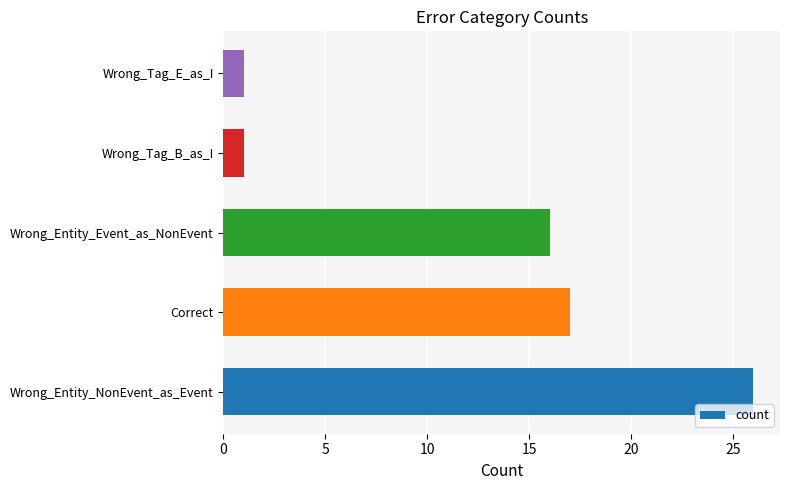

What is the change in value from Wrong_Entity_NonEvent_as_Event to Correct?

-9